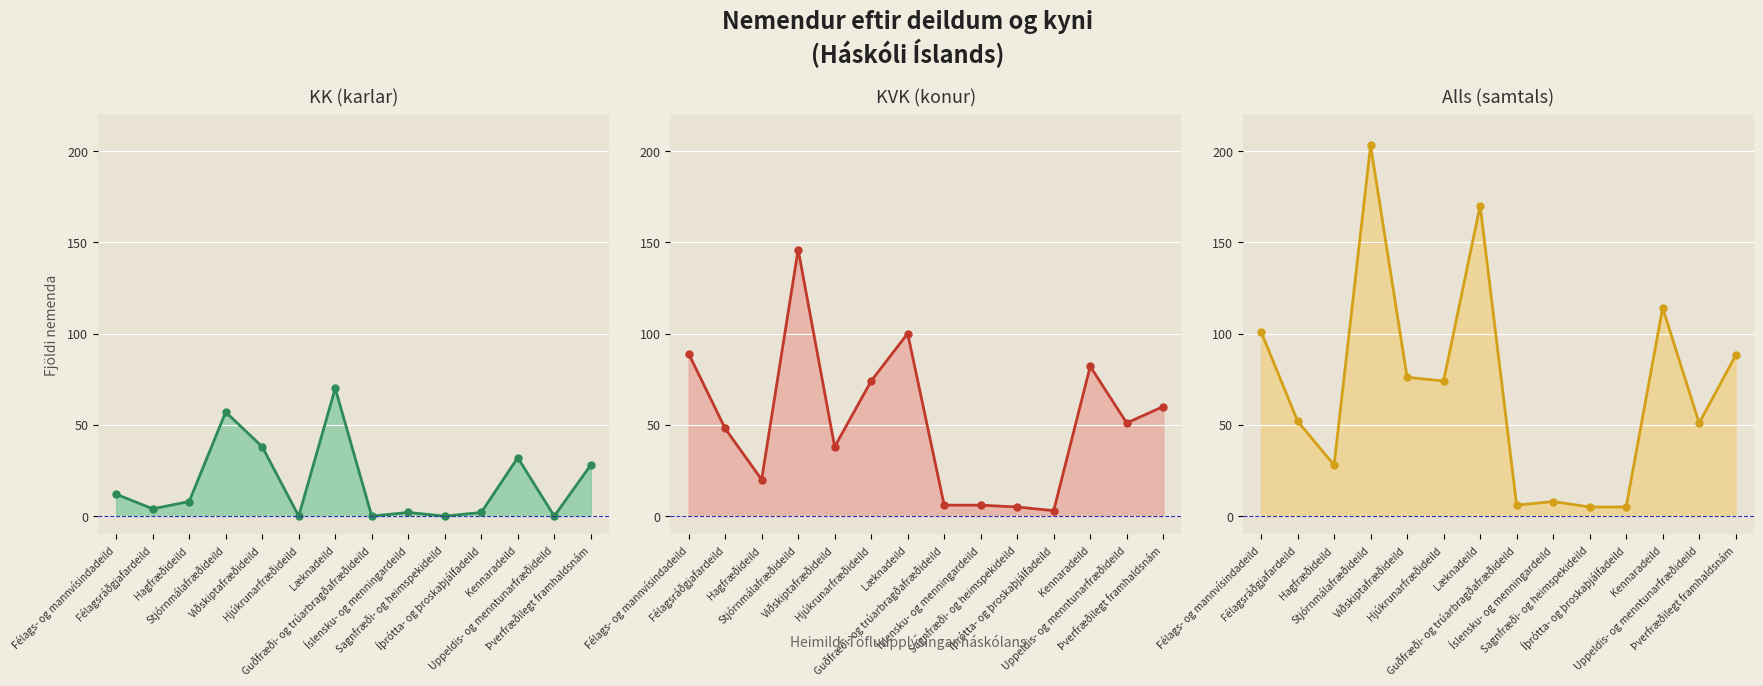

Does the chart display data point markers on the line(s)?

Yes